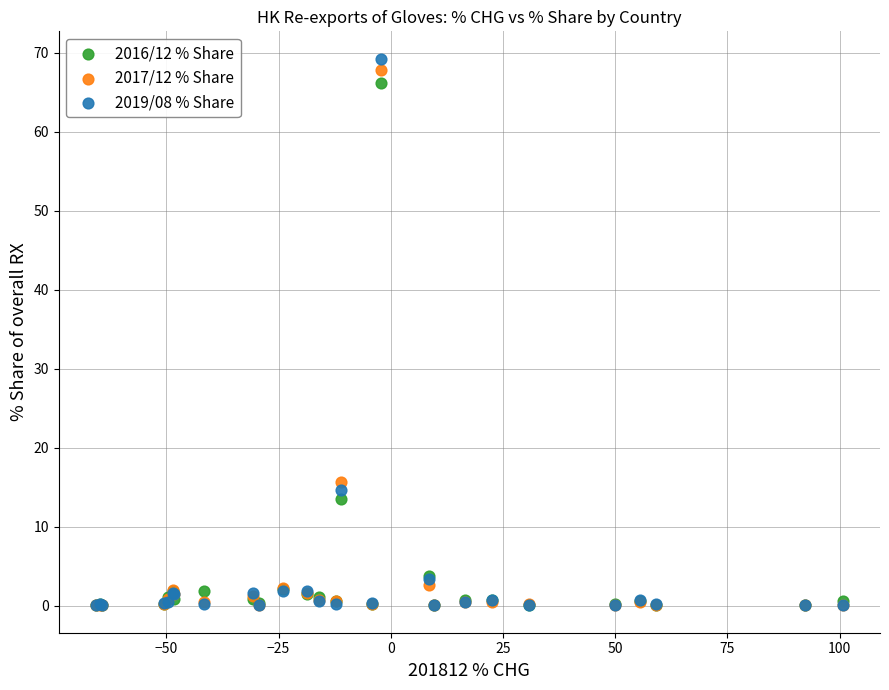

In the 2016/12 % Share series, what Y value is closest to 33?

13.6